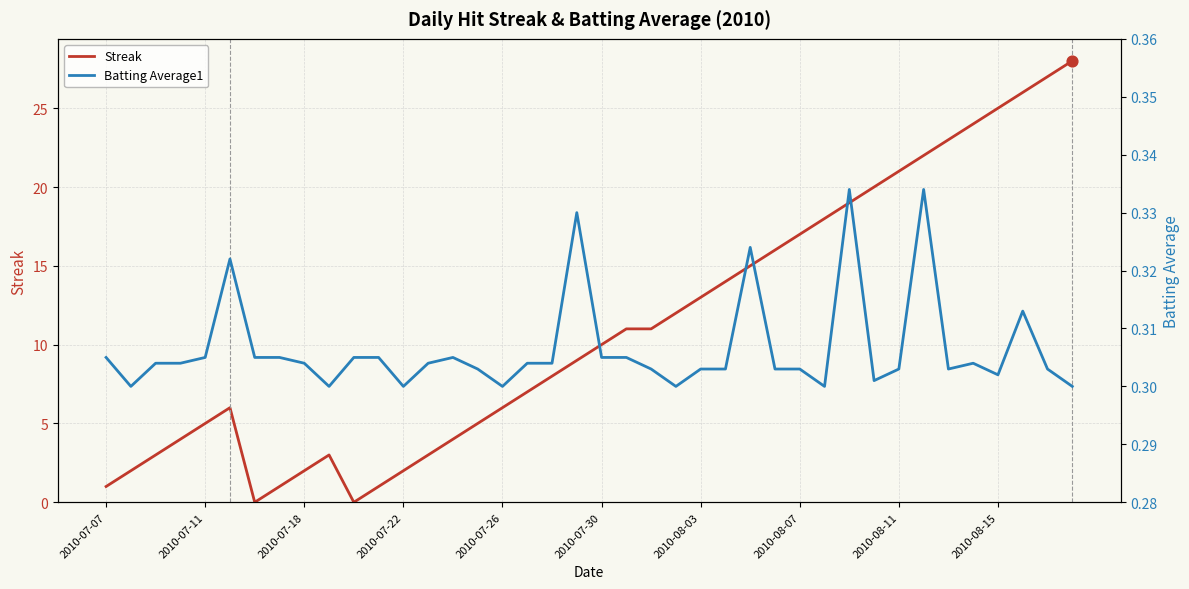

Which series reaches the minimum Y coordinate?

Streak